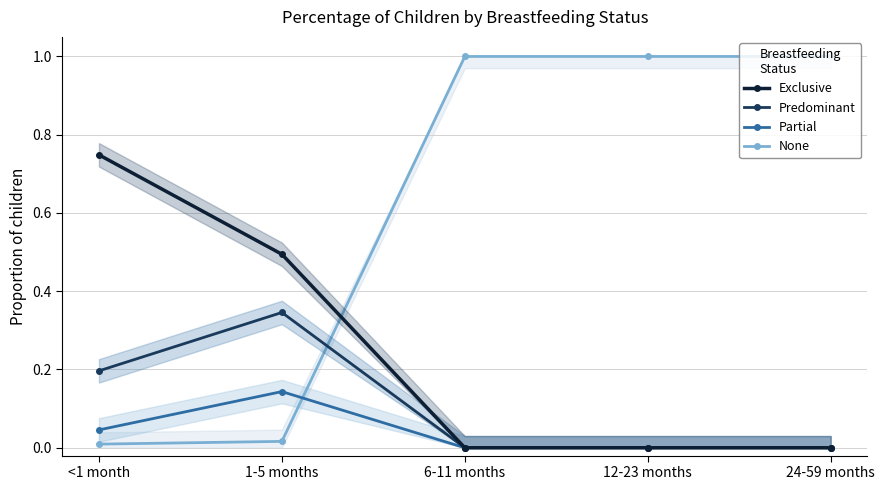

How many Partial values are between 0 and 1?

5